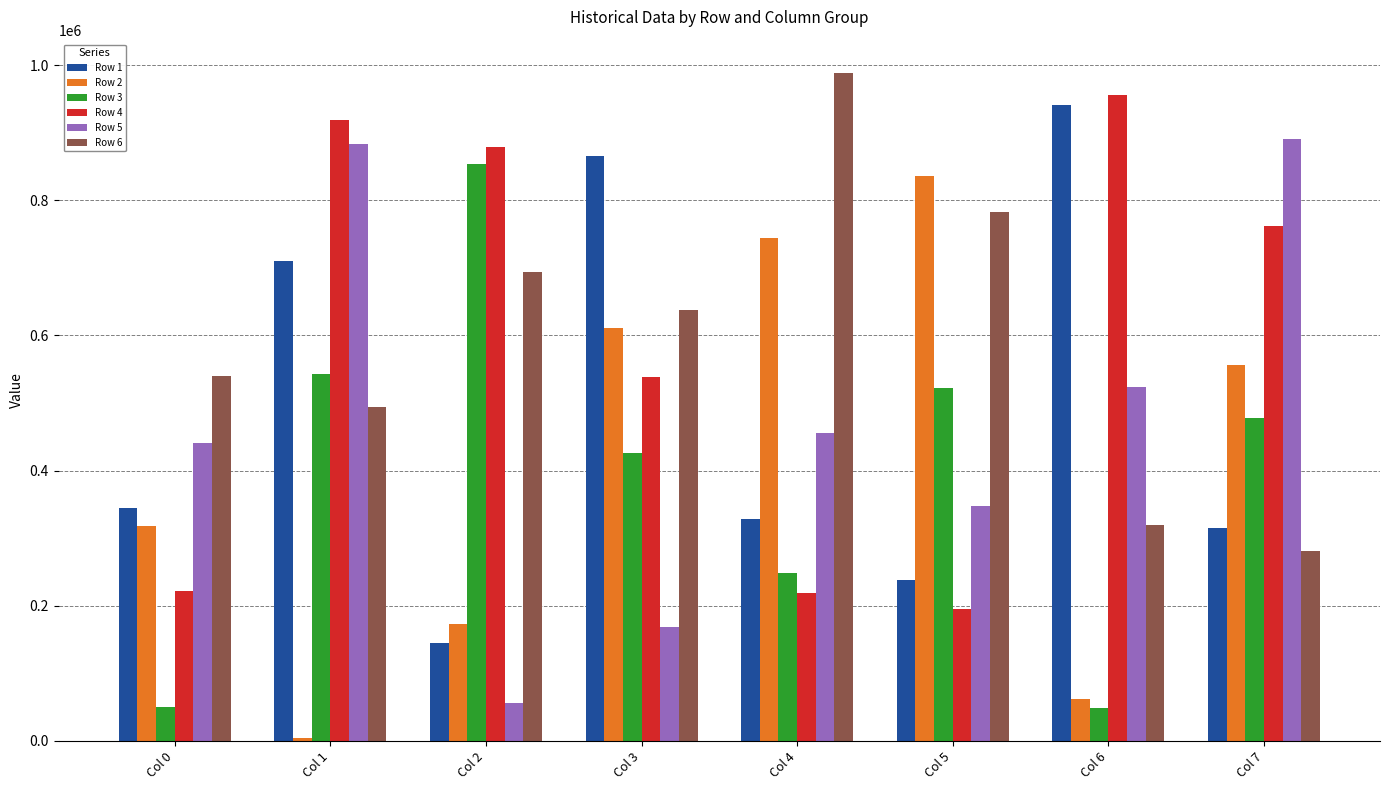

At which category does the chart reach its peak across all series?

Col 4